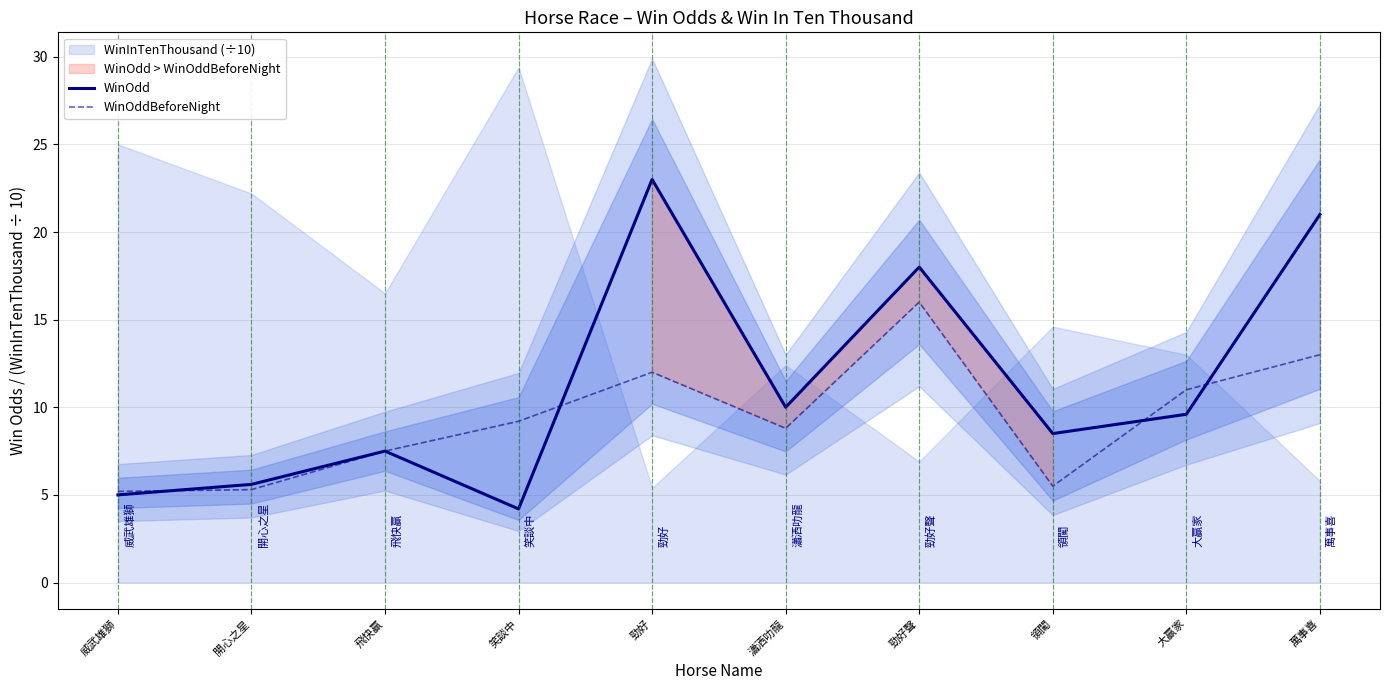

How many intersections are there between WinOdd and WinOddBeforeNight?

4